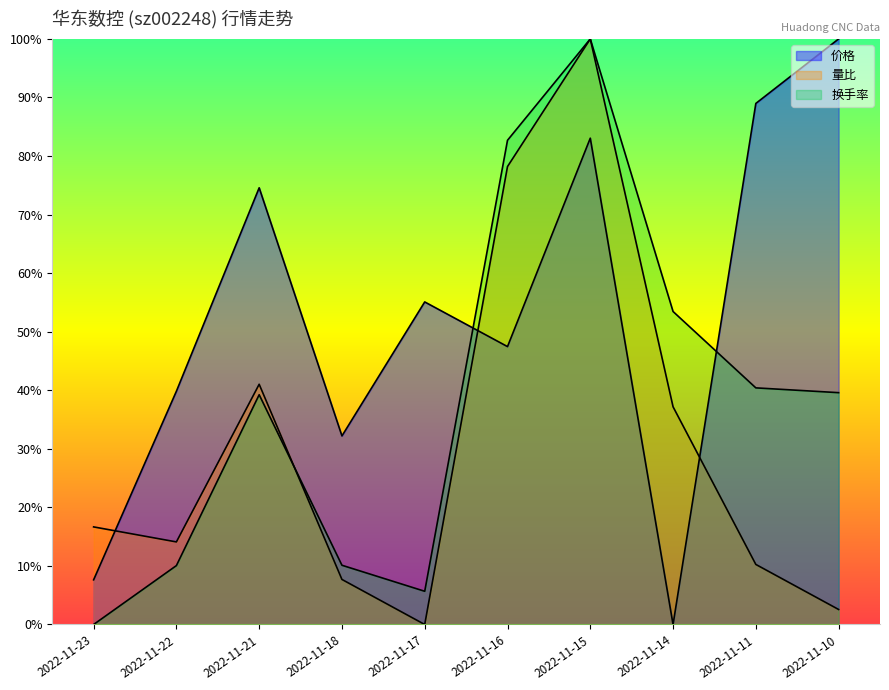

Which series has the widest spread of values?

价格